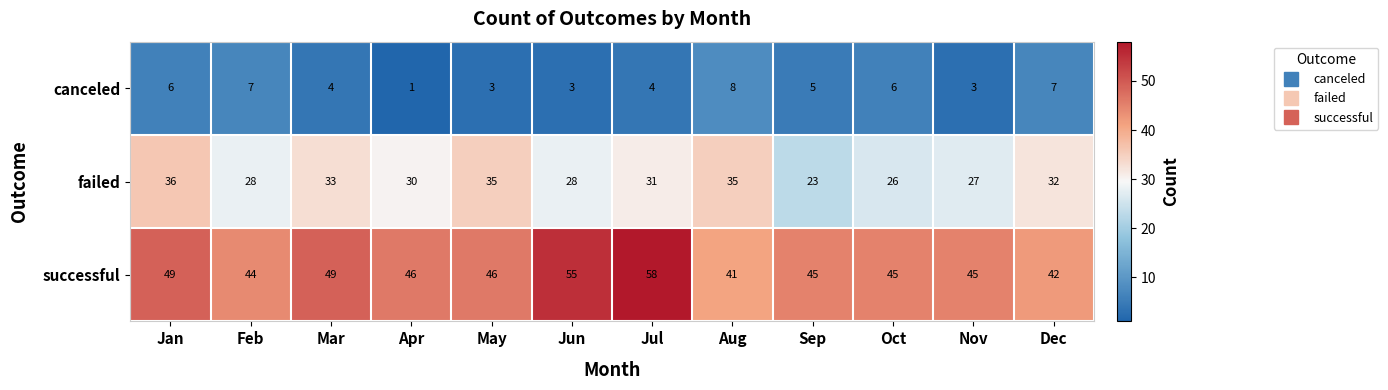

Which series has the largest total across all categories?

successful